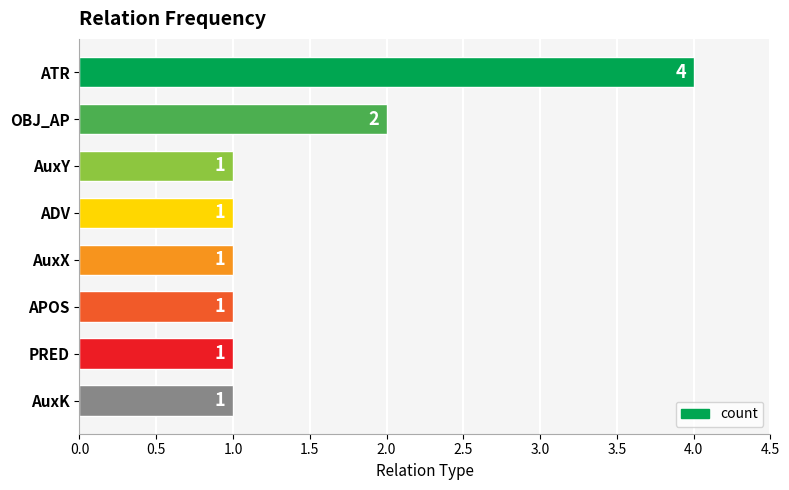

What is the maximum value shown in the chart?

4